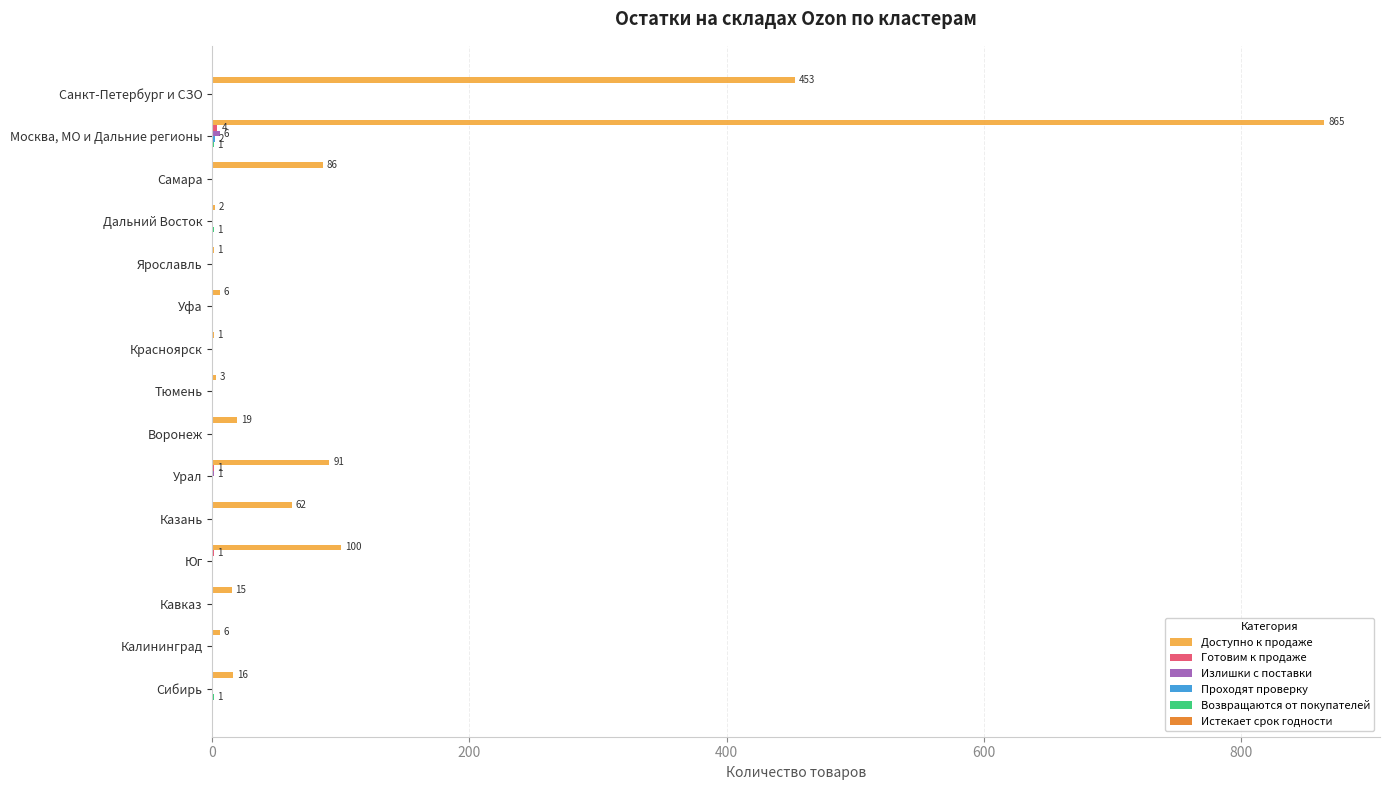

Which series has the largest total across all categories?

Доступно к продаже